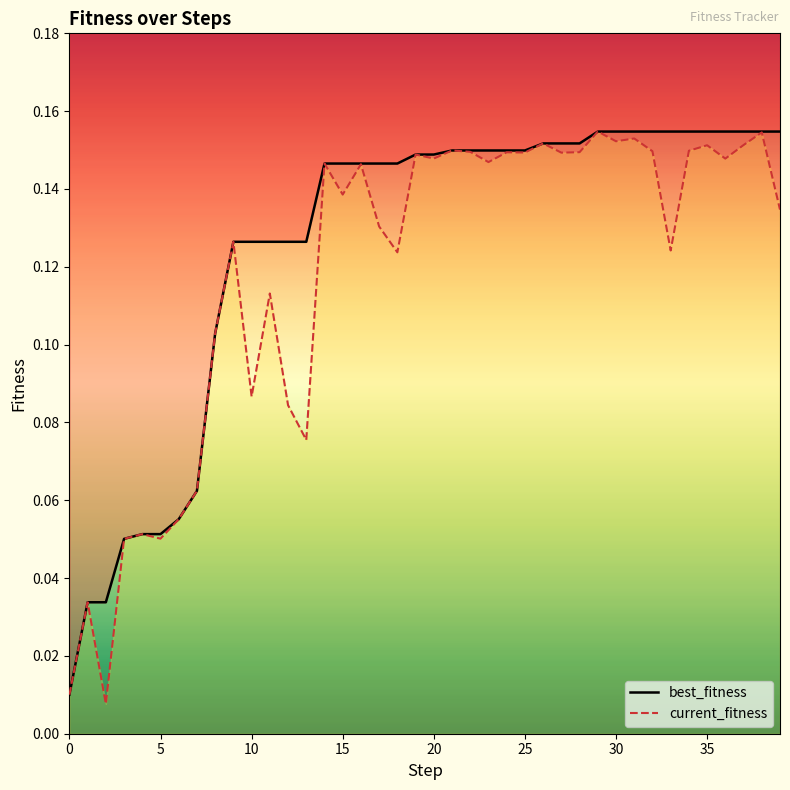

List the series in order of their peak value, highest first.

best_fitness, current_fitness